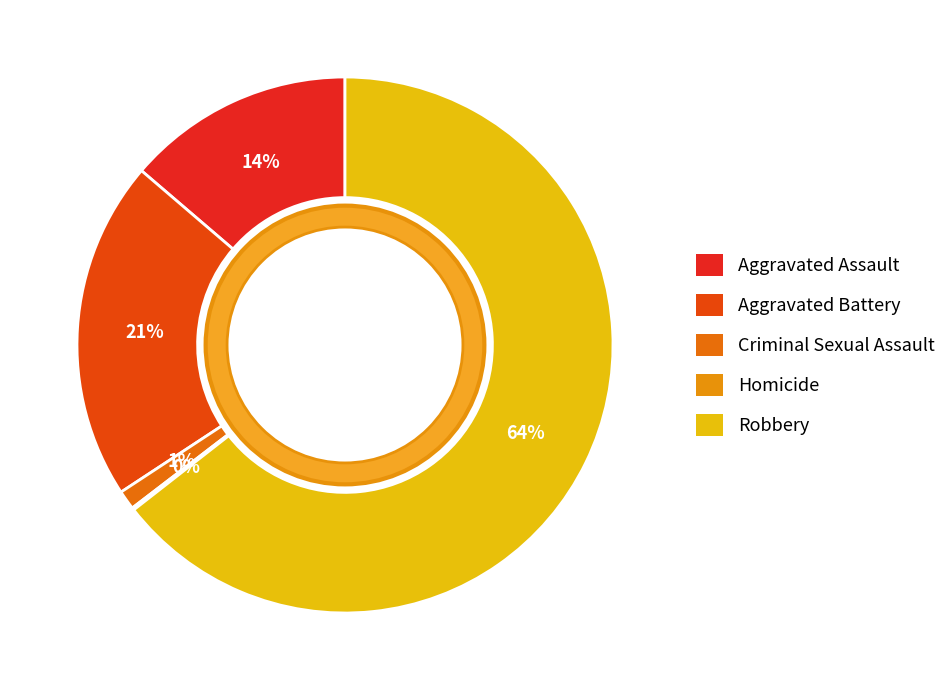

To the nearest percent, what portion does Aggravated Battery represent?

21%